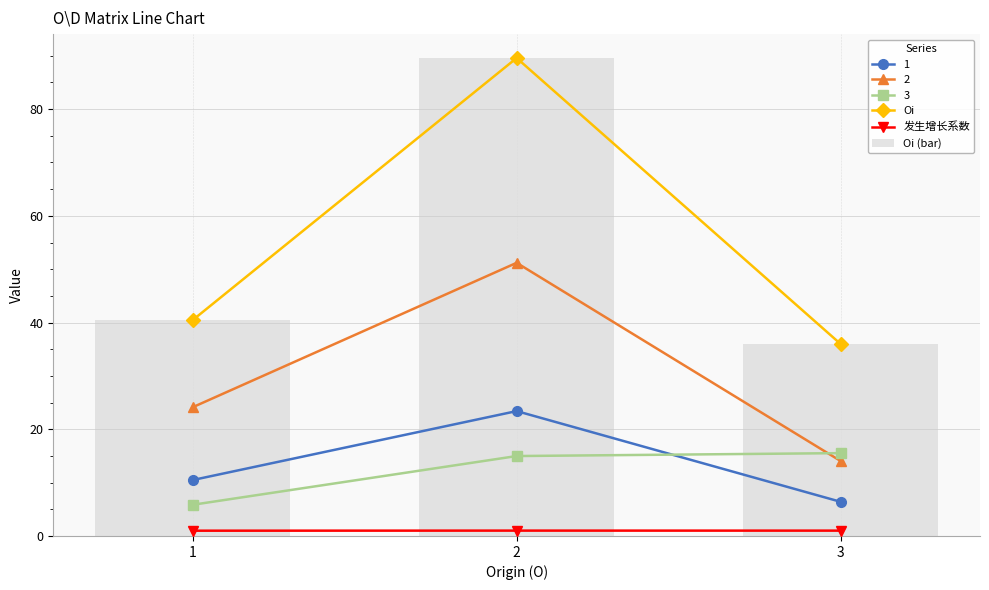

At which label is Oi (bar) closest to 62?

1